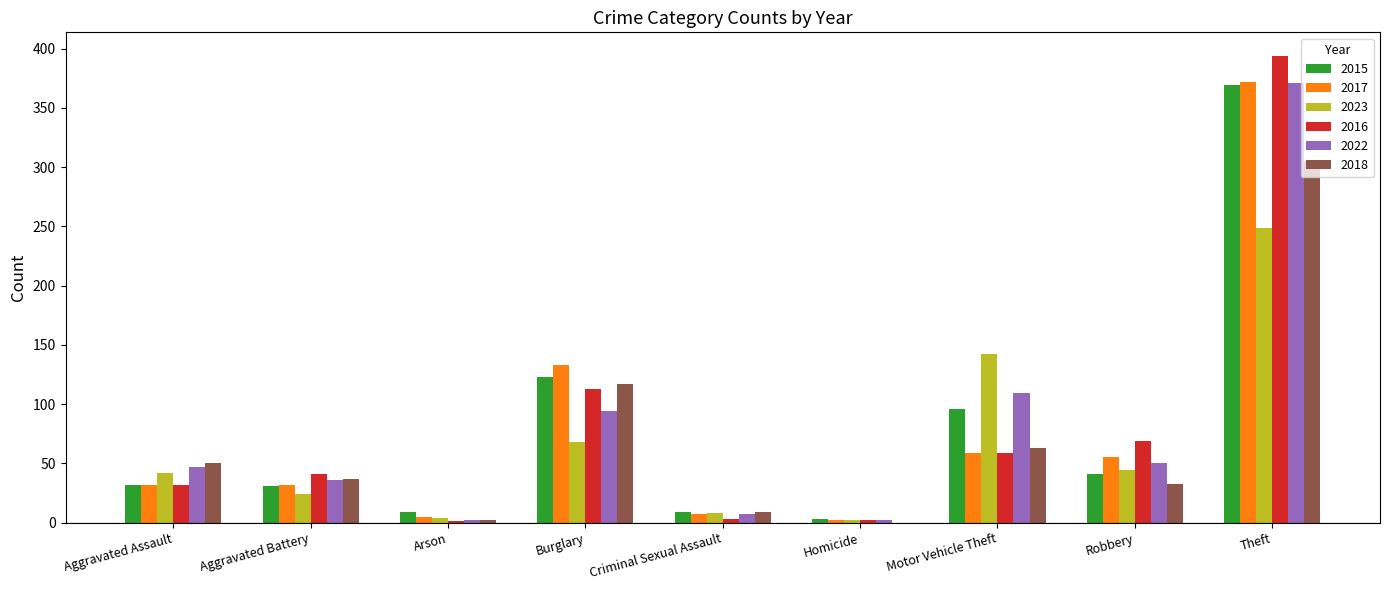

Which series changed the most between Homicide and Robbery?

2016